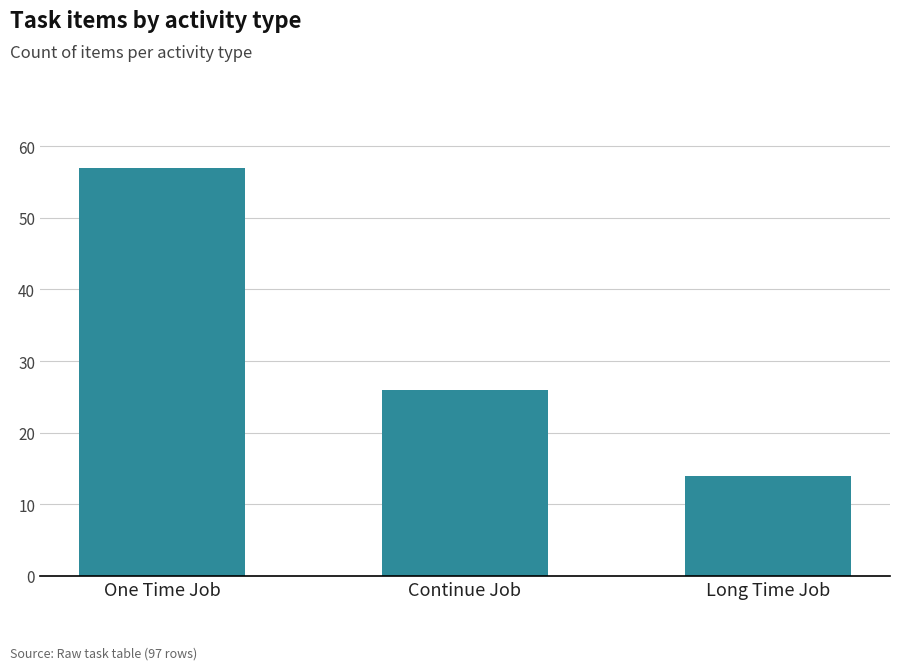

Rank the categories by value from lowest to highest.

Long Time Job, Continue Job, One Time Job